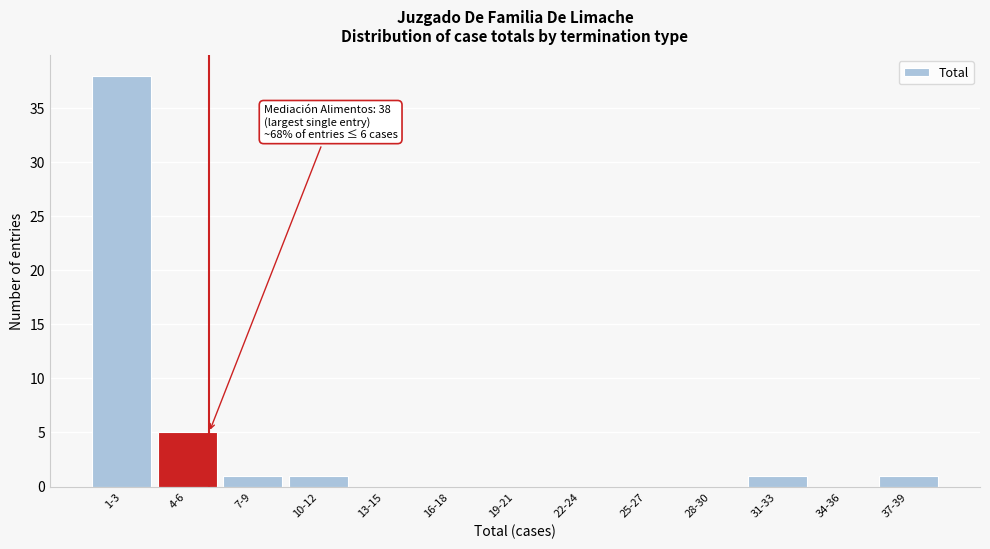

Reading left to right, list all the values displayed in this chart.

1-3=38	4-6=5	7-9=1	10-12=1	13-15=0	16-18=0	19-21=0	22-24=0	25-27=0	28-30=0	31-33=1	34-36=0	37-39=1